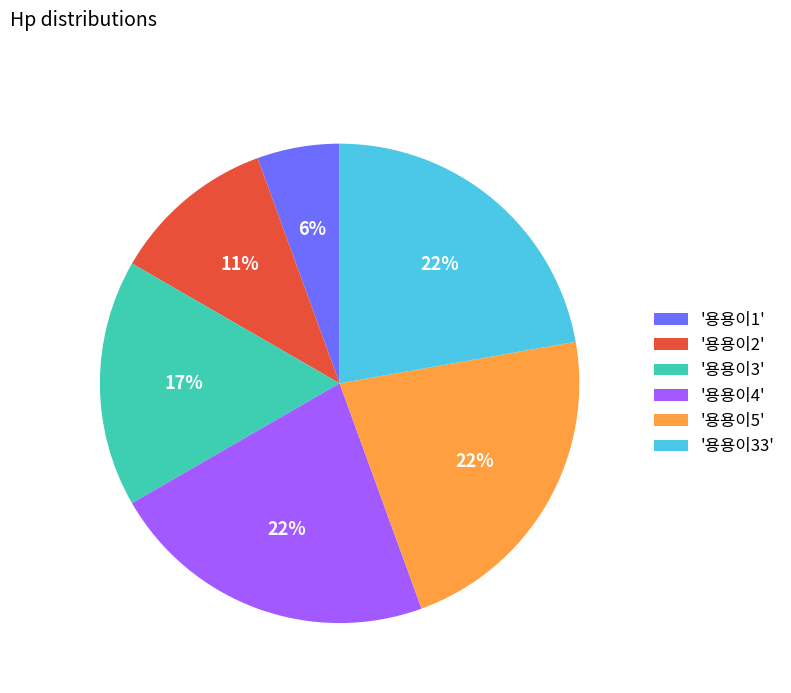

Is the sum of '용용이3' and '용용이5' greater than half?

No